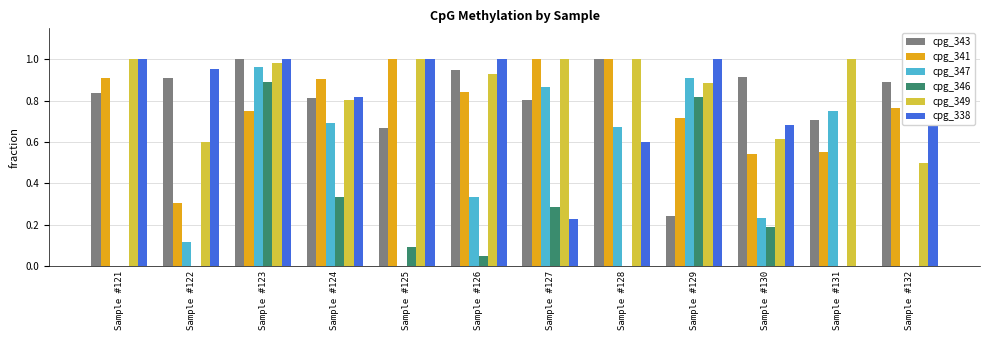

How many bars are there in each group?

6